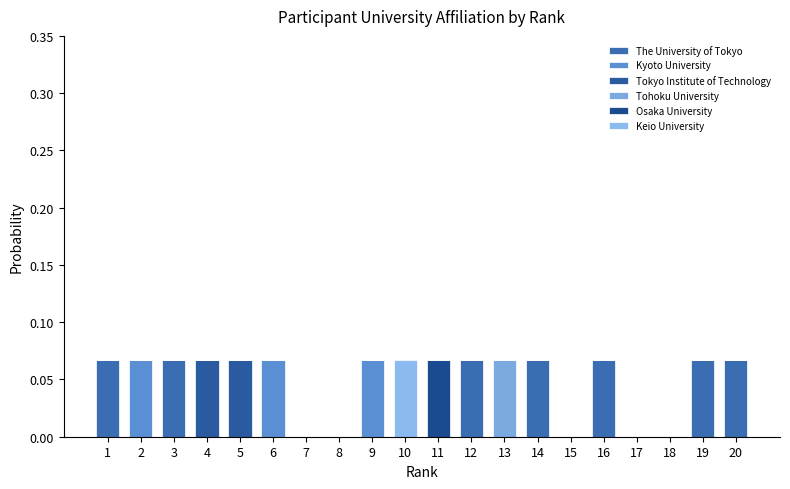

Count the number of categories in the chart.

20